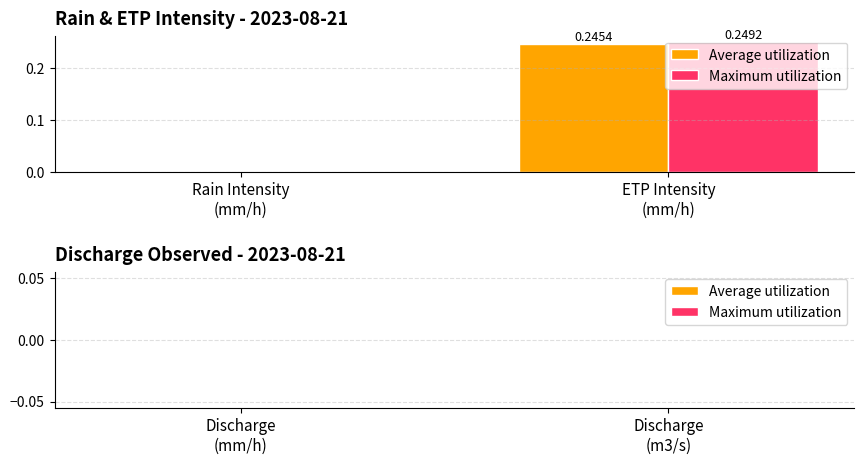

Are the bars grouped side by side (vs. stacked)?

Yes